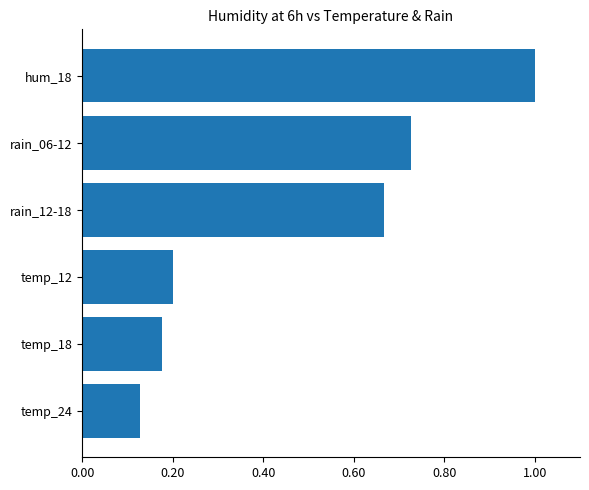

Does the chart contain stacked bars?

No